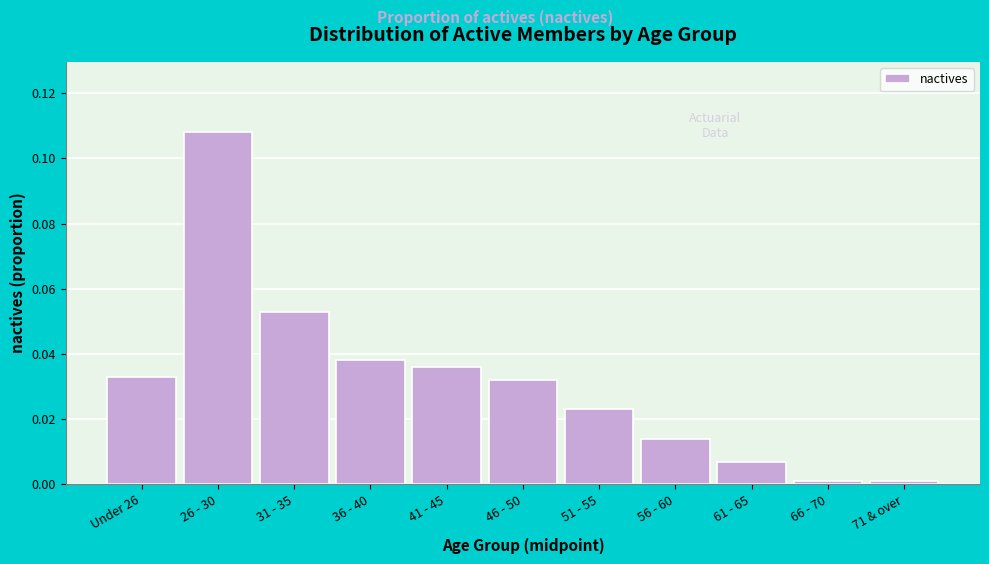

Which has a higher value, 41 - 45 or 51 - 55?

41 - 45